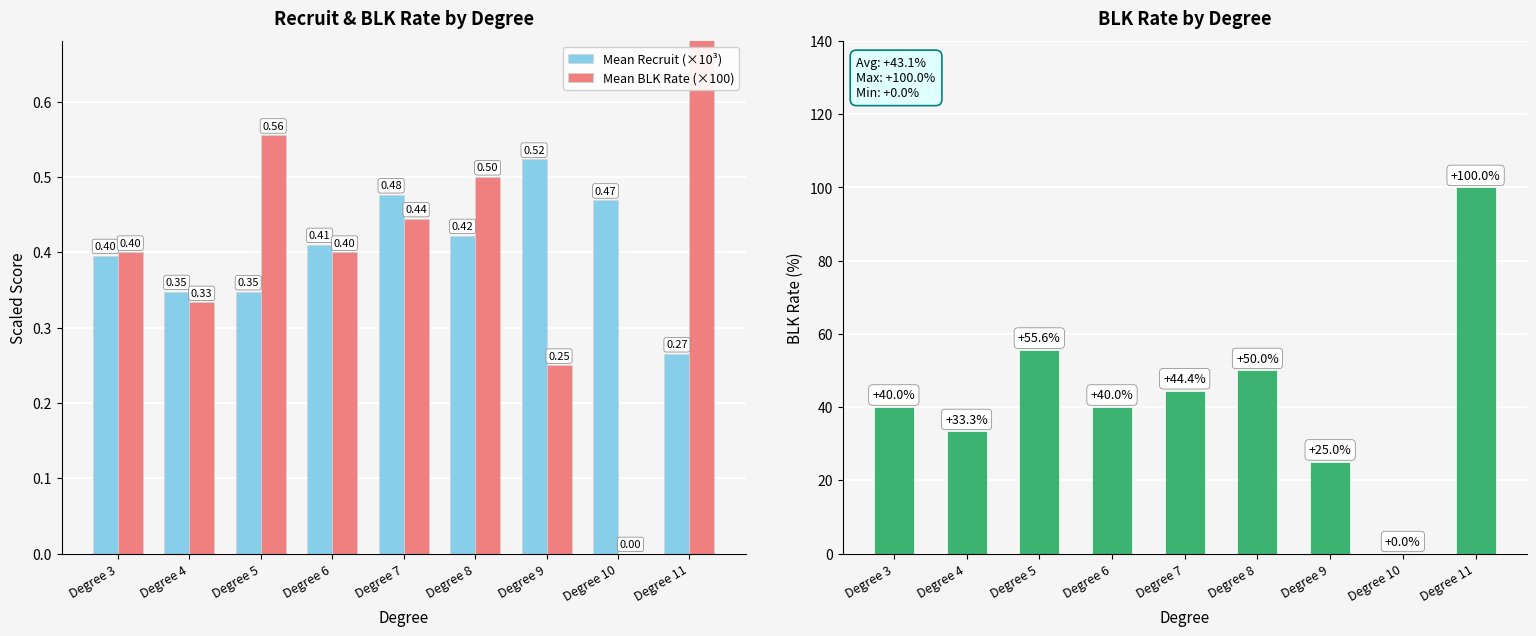

At which category is the sum across all series the highest?

Degree 11